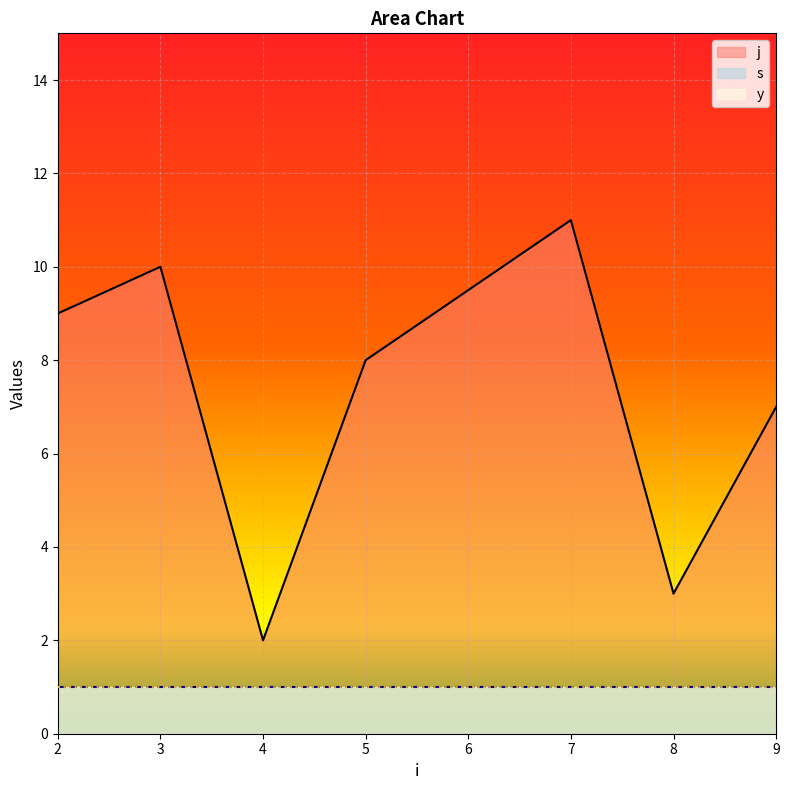

True or false: y has a value of 1 at 3.

True